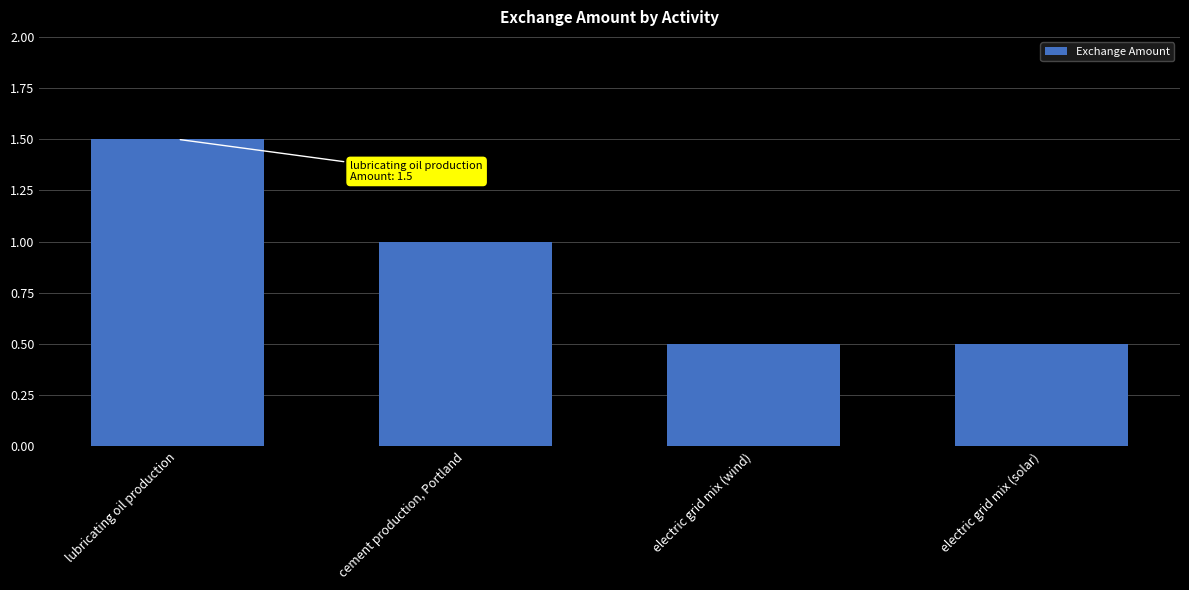

How many values are between 0 and 1?

3